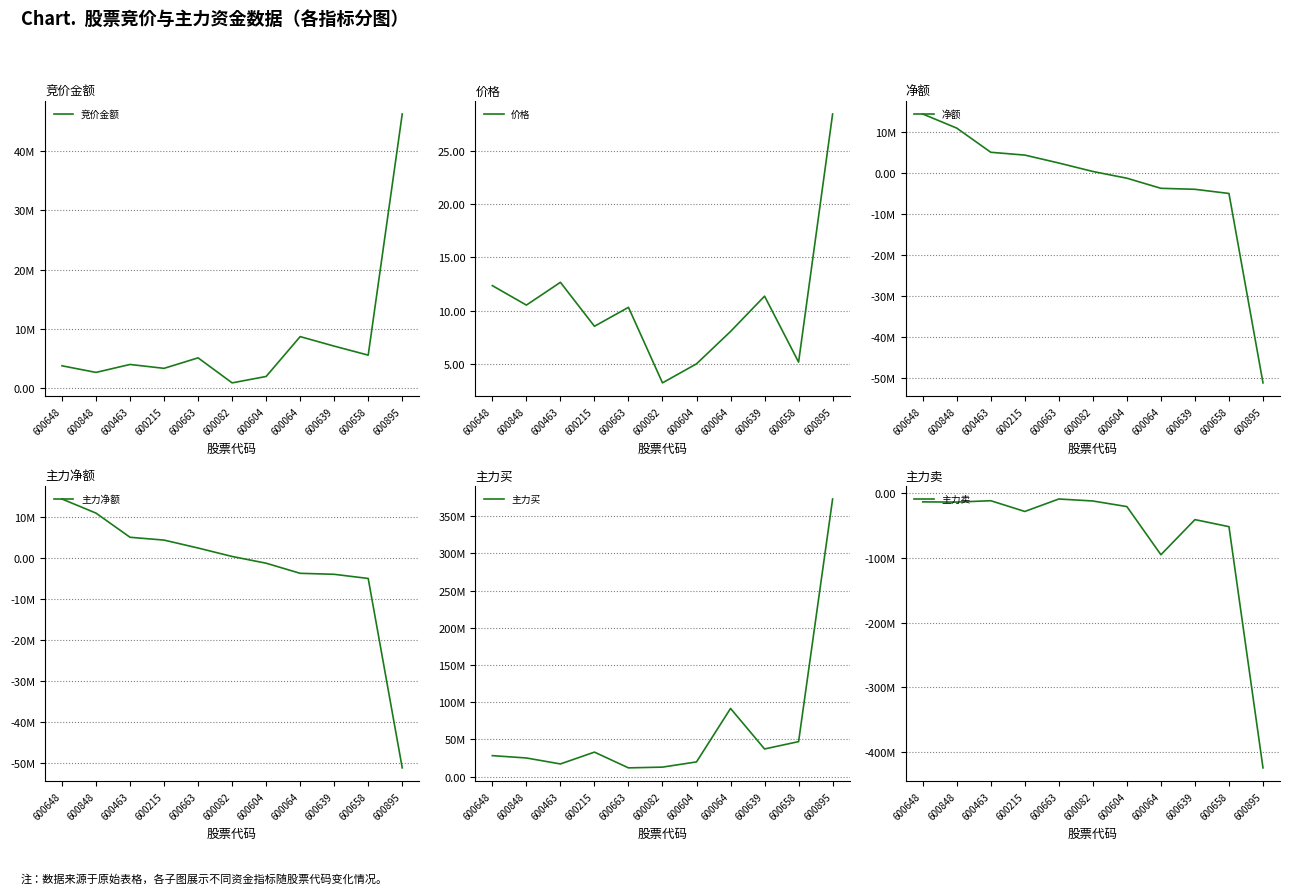

Rank the series at 600639 from highest to lowest value.

主力买, 竞价金额, 价格, 净额, 主力净额, 主力卖